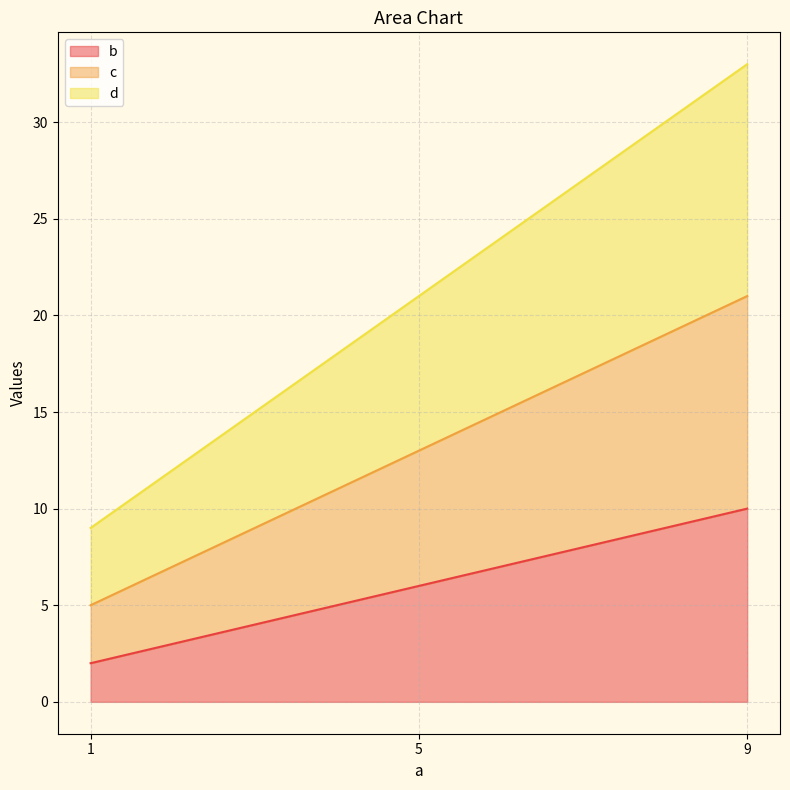

Reading left to right, what are all the values shown in this chart?

b: 1=2	5=6	9=10
c: 1=5	5=13	9=21
d: 1=9	5=21	9=33